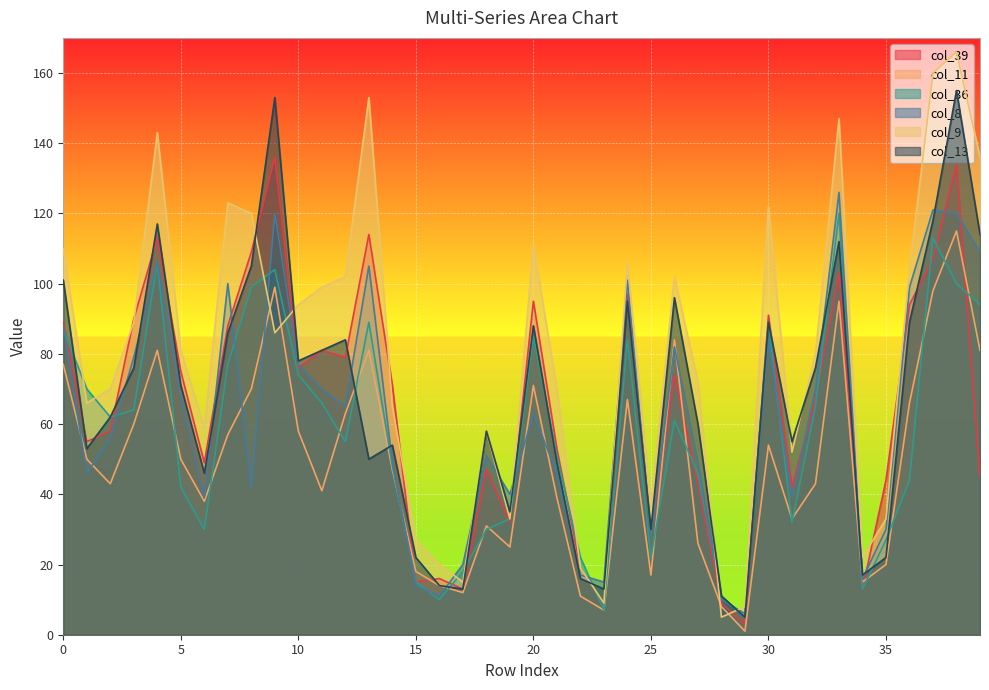

What is the average value of the col_13 series?

67